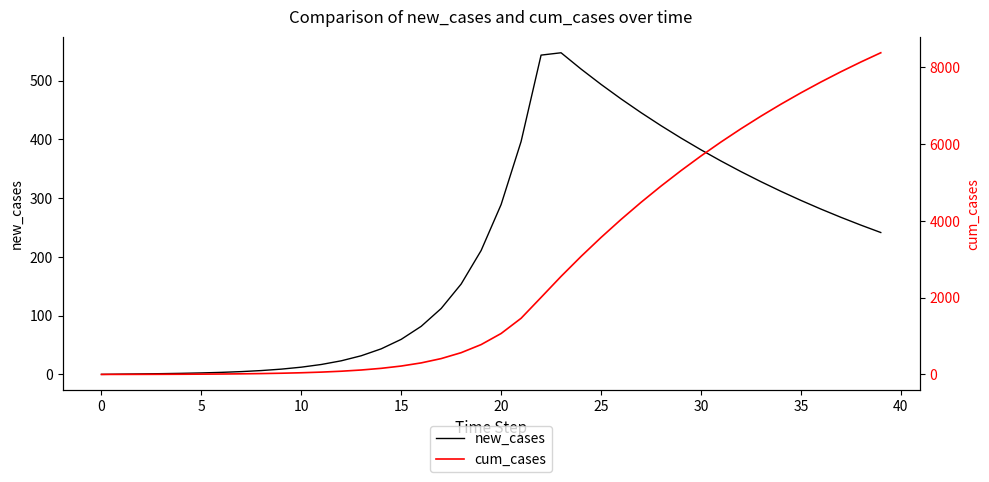

How many values in cum_cases are above zero?

39